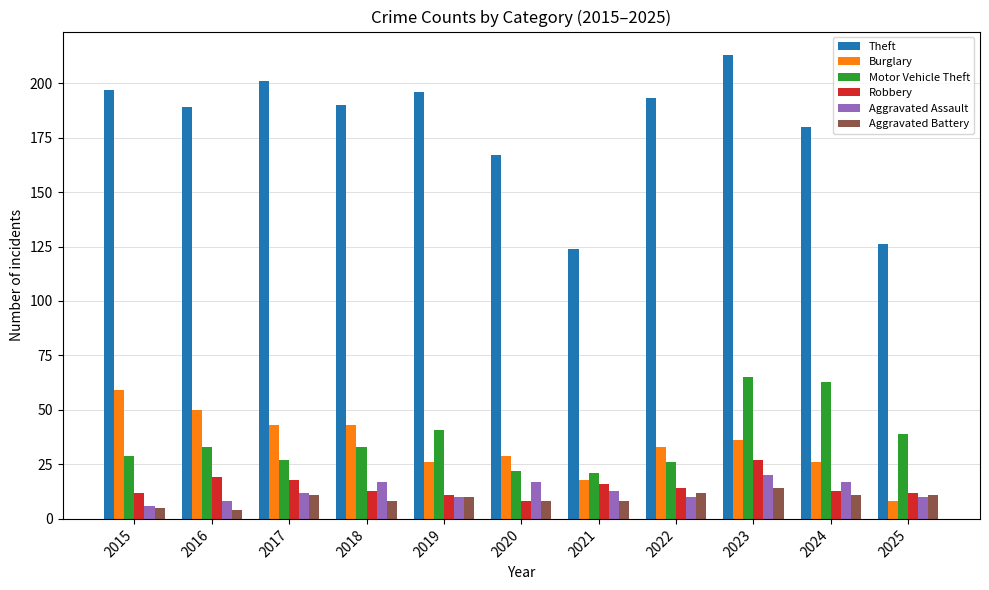

Between 2015 and 2021, which series saw the biggest shift?

Theft